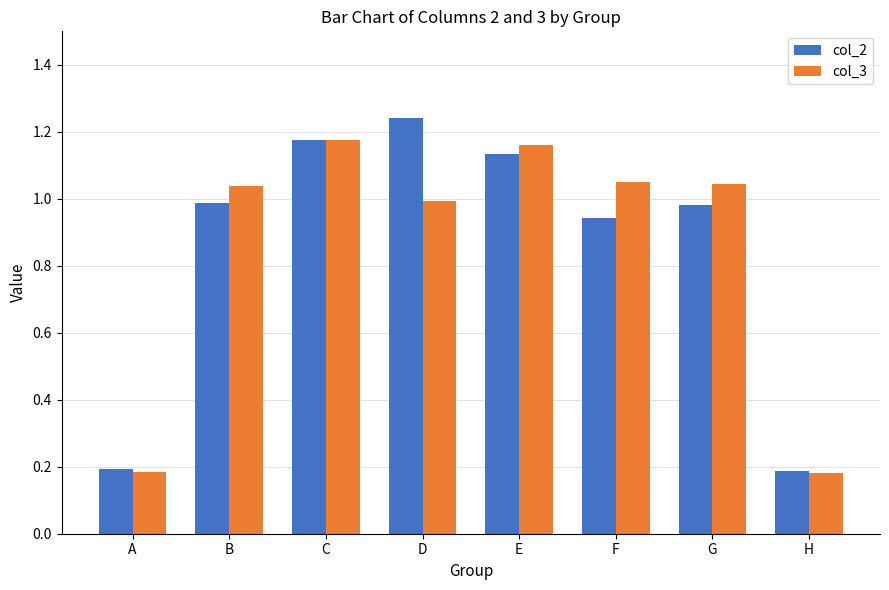

Does the chart contain stacked bars?

No